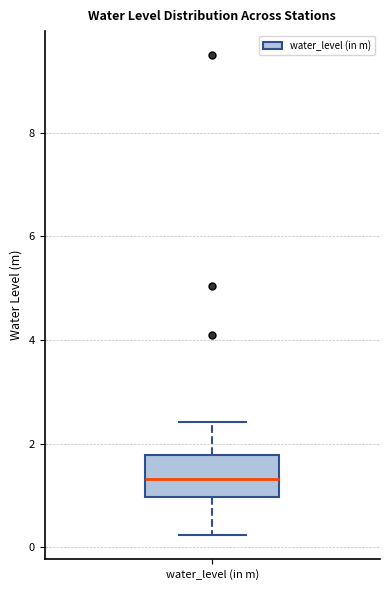

Transcribe this box plot: give where the median line is, the range the box spans, and where the two whiskers end, as read against the y-axis. The values are not printed on the chart, so give them approximately, as read against the axis.

median 1.4, box 1.0 to 1.8, whiskers 0.2 to 2.4